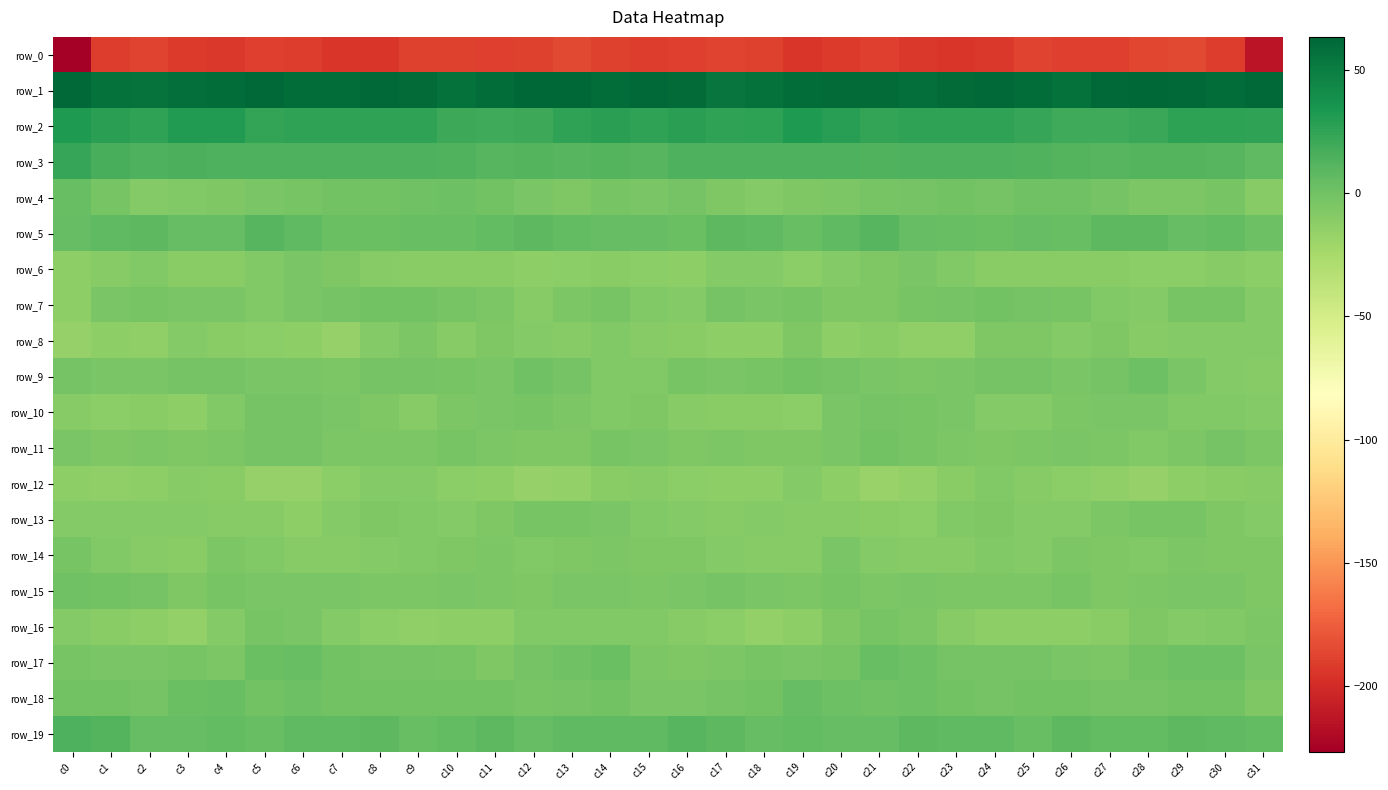

What is the average value of the row_15 series?

-4.2